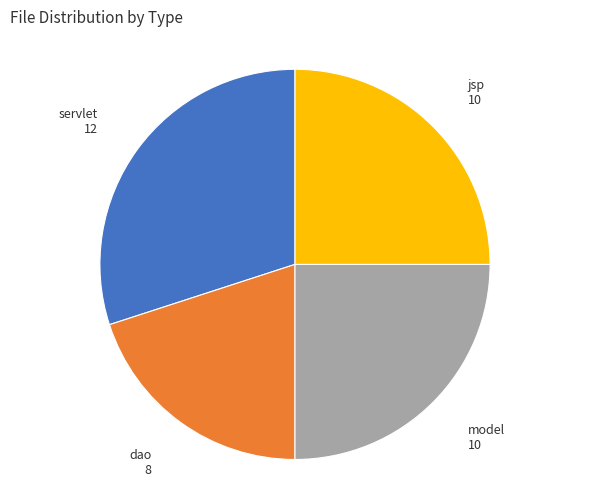

How many slices are in this pie chart?

4